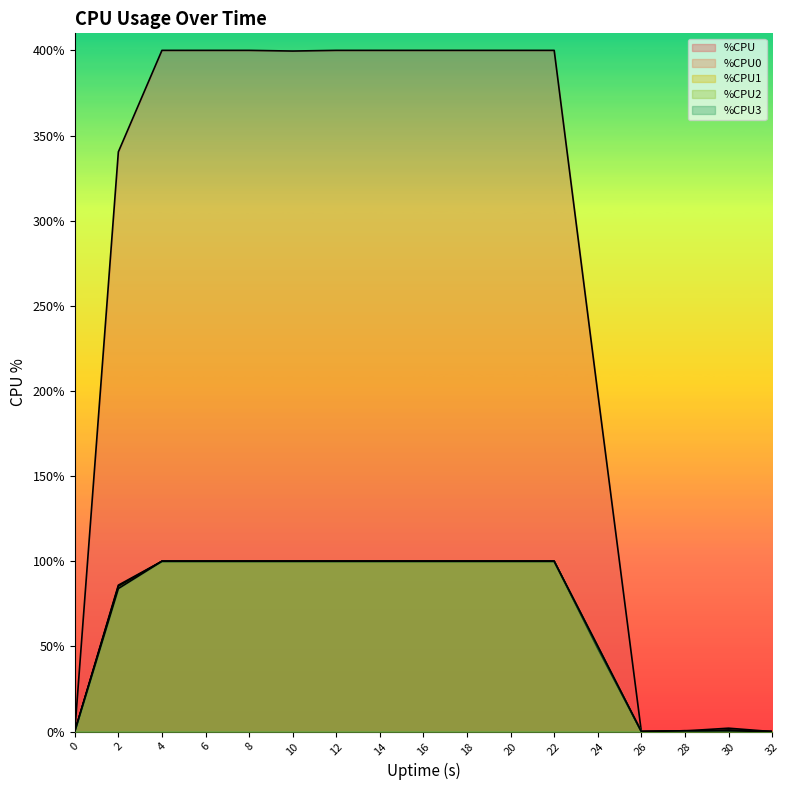

What is the sum of all %CPU3 values?

1135.2